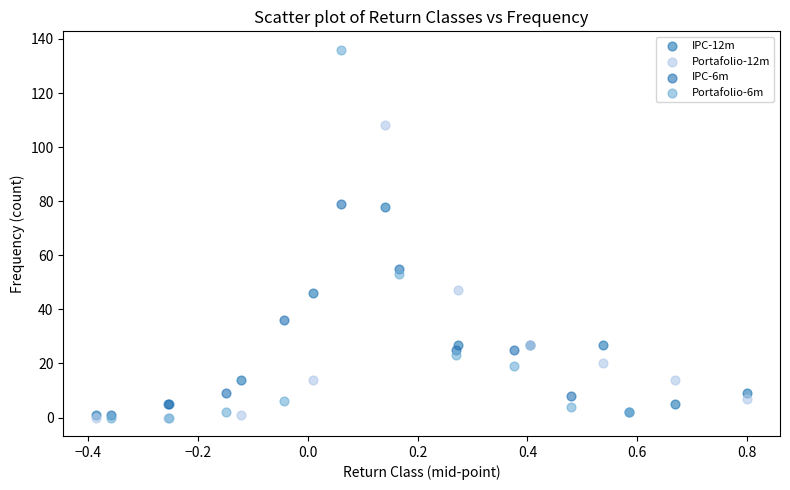

Which series has the largest Y range (max minus min)?

Portafolio-6m